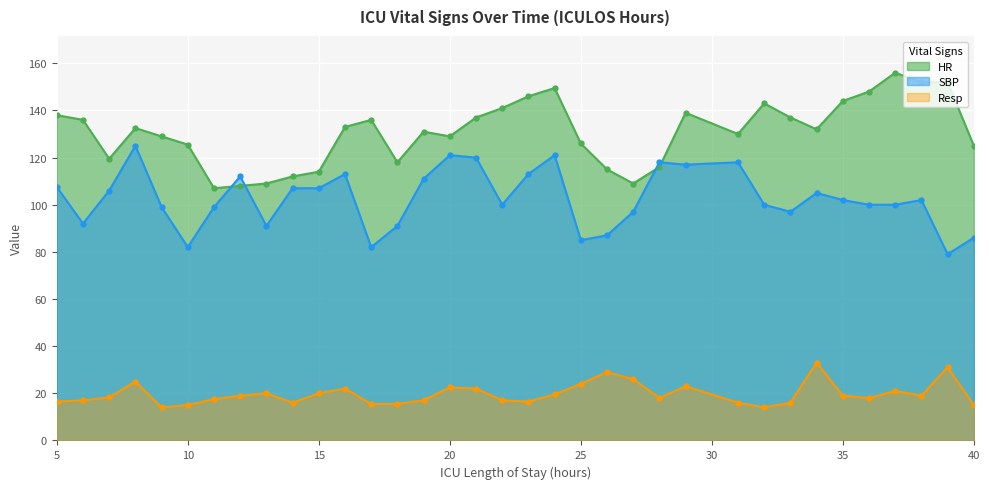

What is the difference between the highest and lowest values at 15?

94.0